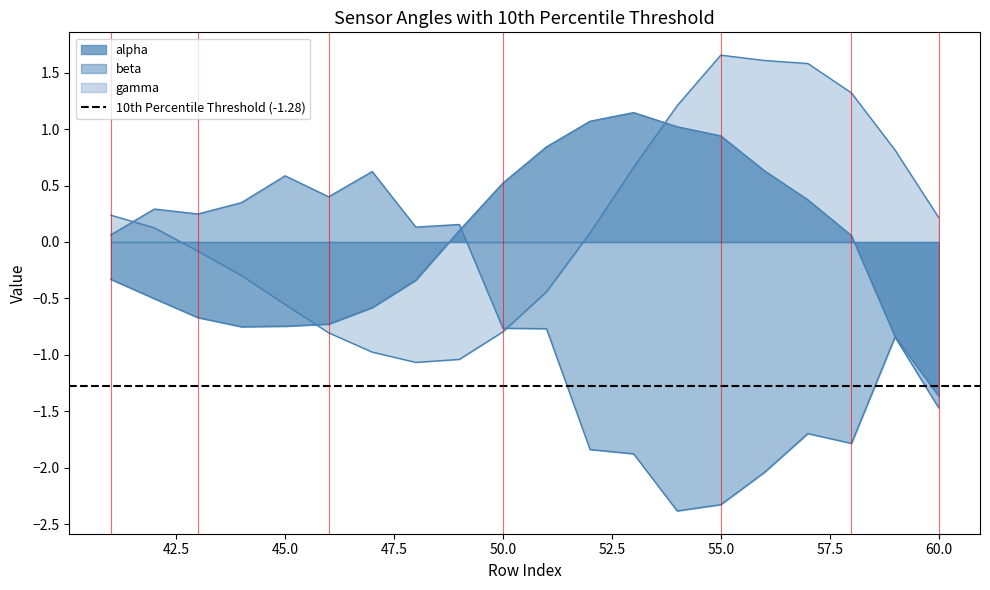

Between 53 and 60, which series saw the biggest shift?

alpha